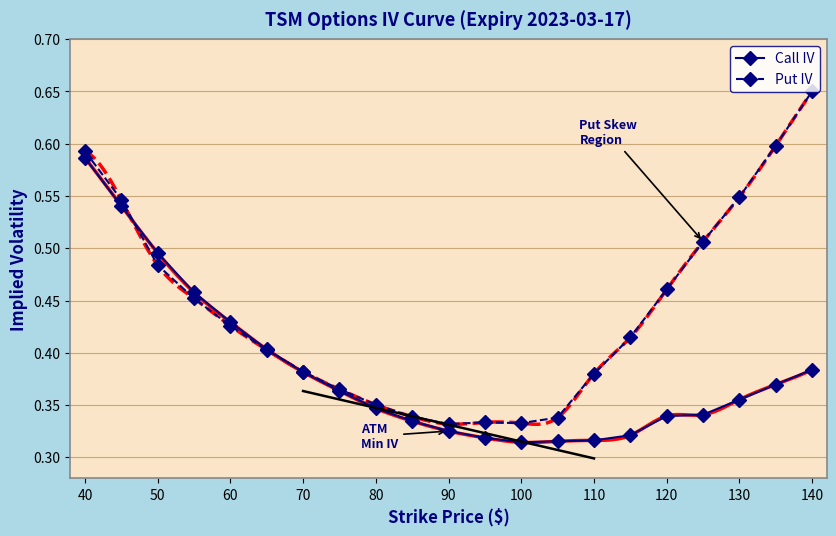

True or false: Put IV has a value of 0.2 at 130.

False